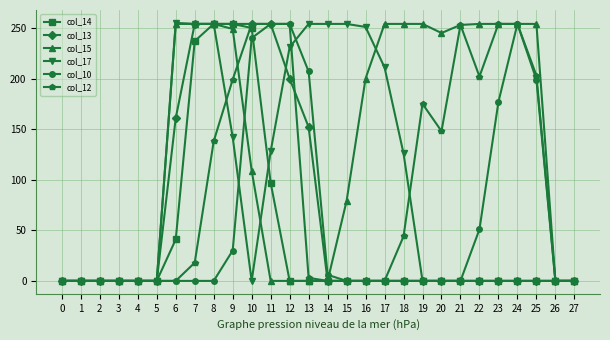

What are all the series names shown in the legend?

col_14, col_13, col_15, col_17, col_10, col_12